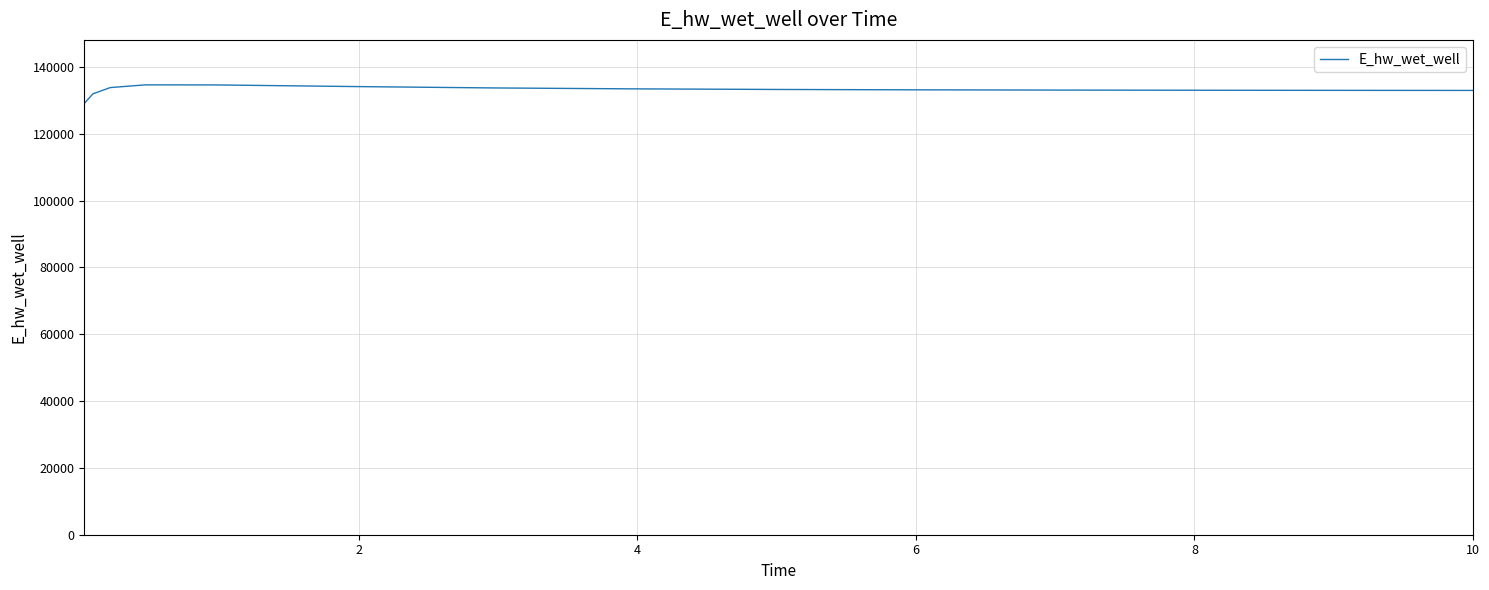

What is the maximum value shown in the chart?

134644.4